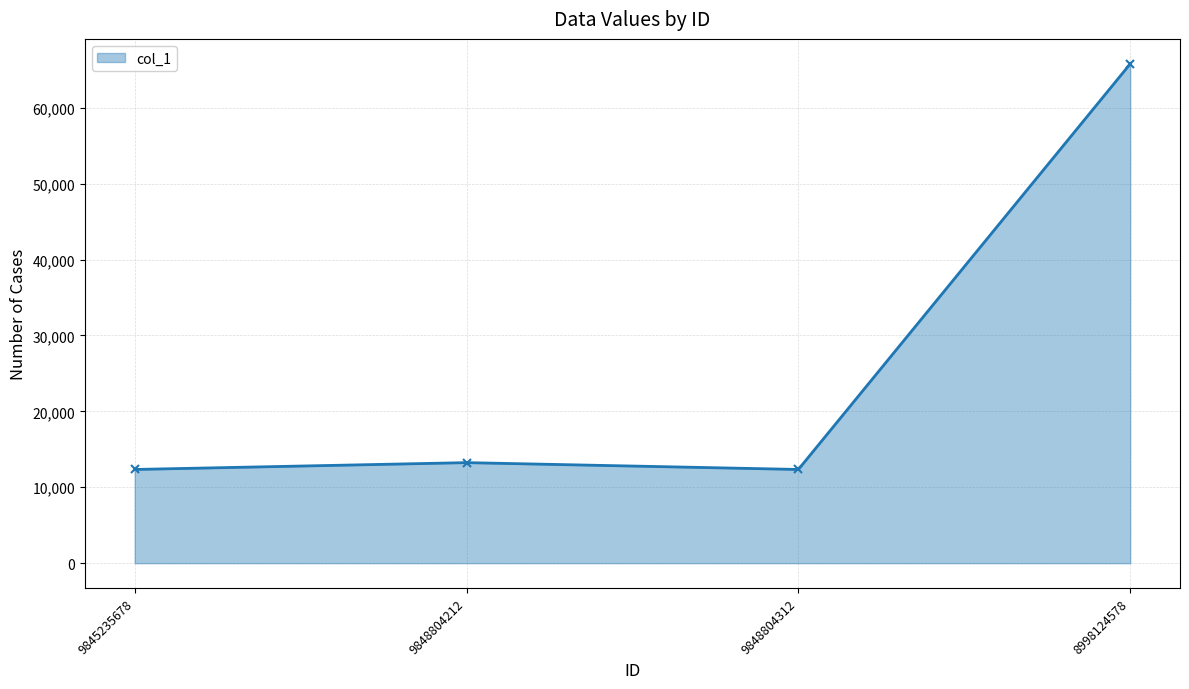

What is the greatest value displayed?

65789